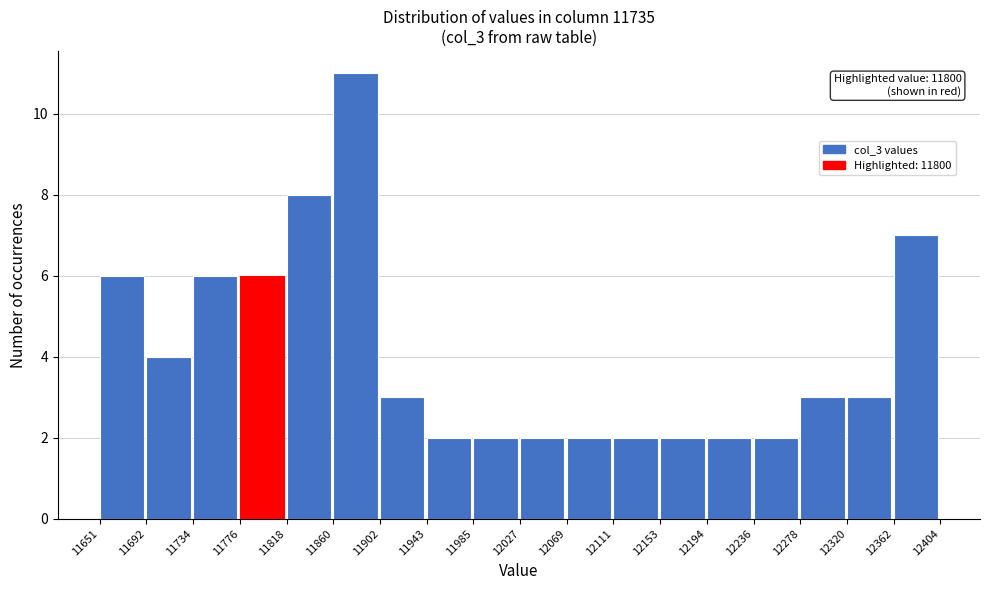

Which range on the x-axis has the tallest bar?

11860 to 11902